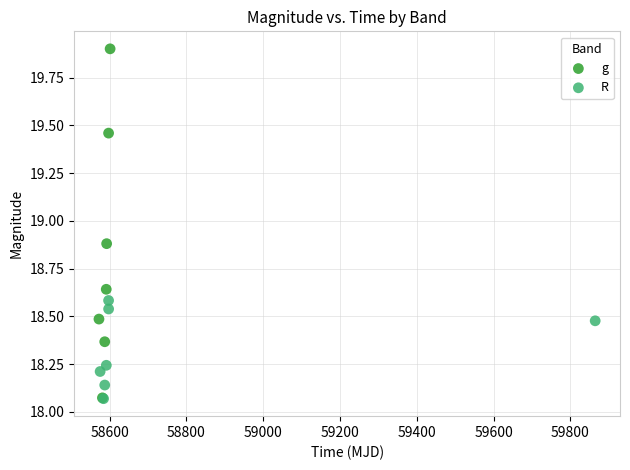

Which series has the largest Y range (max minus min)?

g